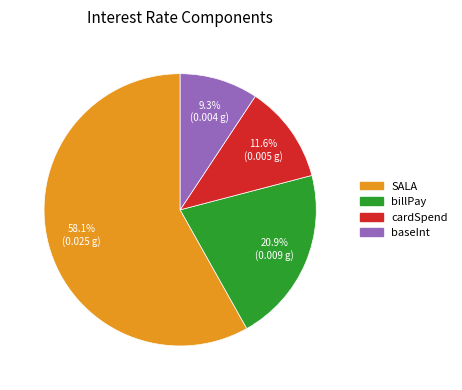

What portion of the pie excludes billPay?

79.1%